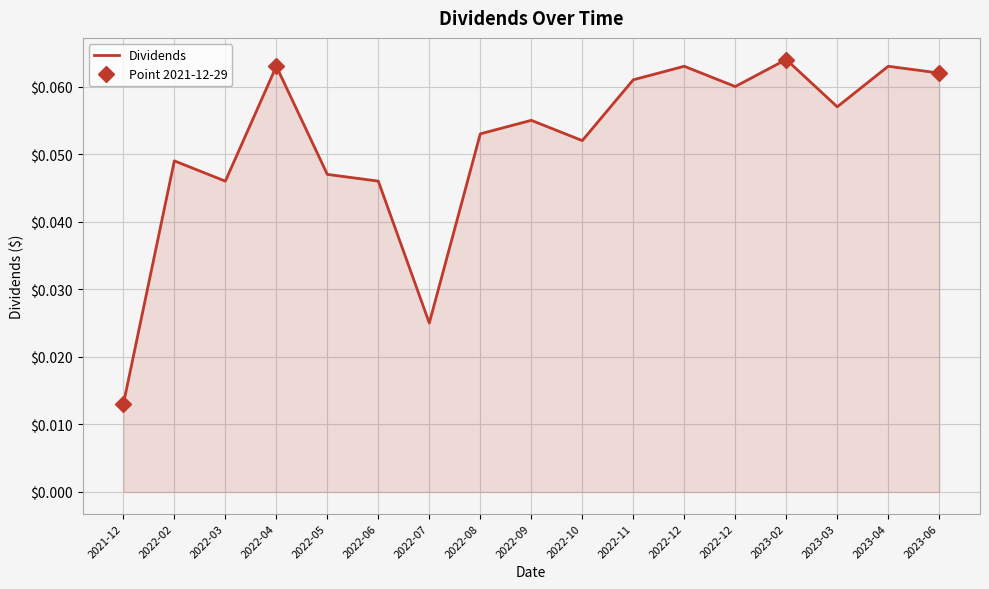

The value at 2023-02 is 0.0. True or false?

False